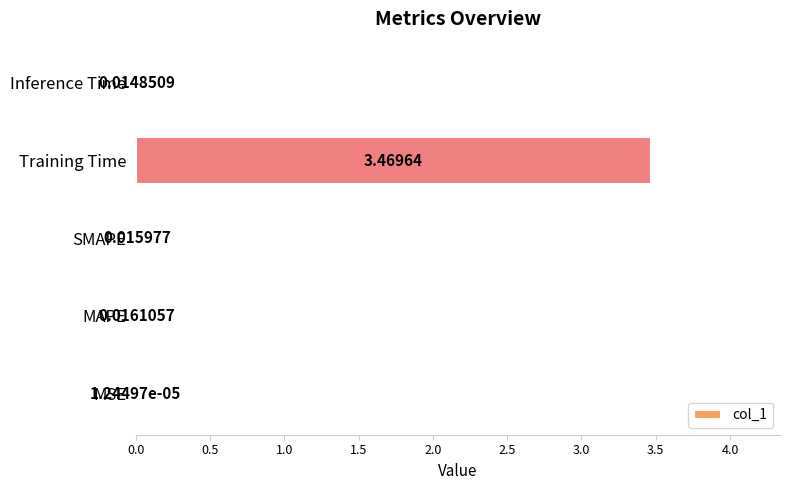

Are the bars grouped side by side (vs. stacked)?

No